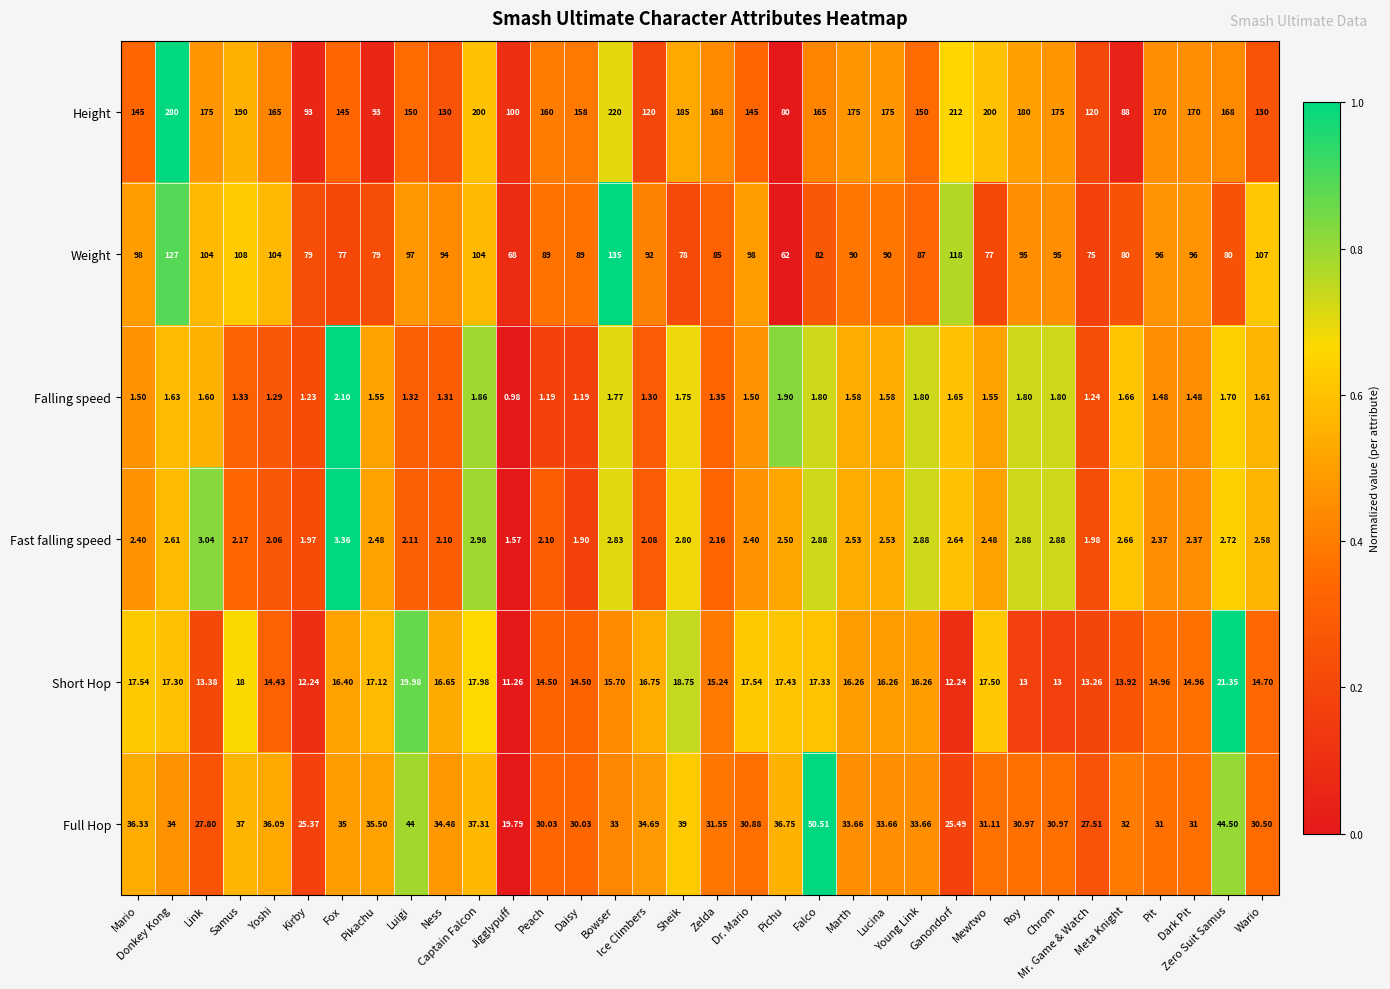

How many values in the Falling speed series are below 1?

1